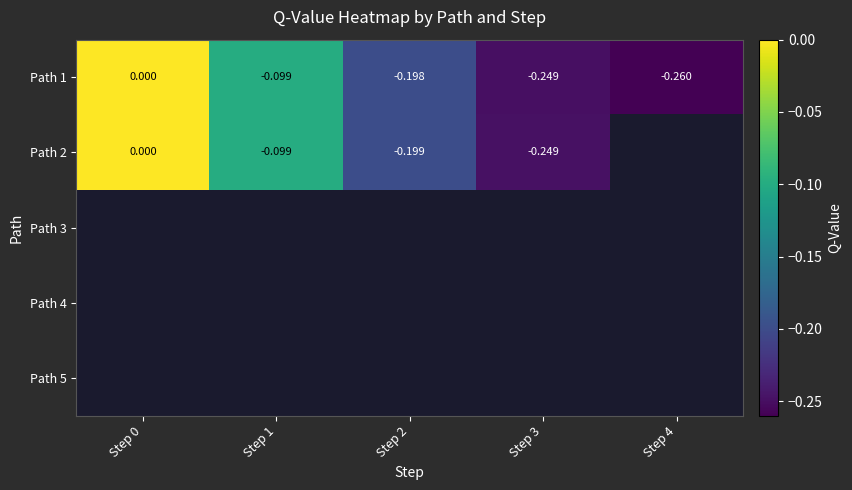

How many negative values does the Path 1 series have?

4